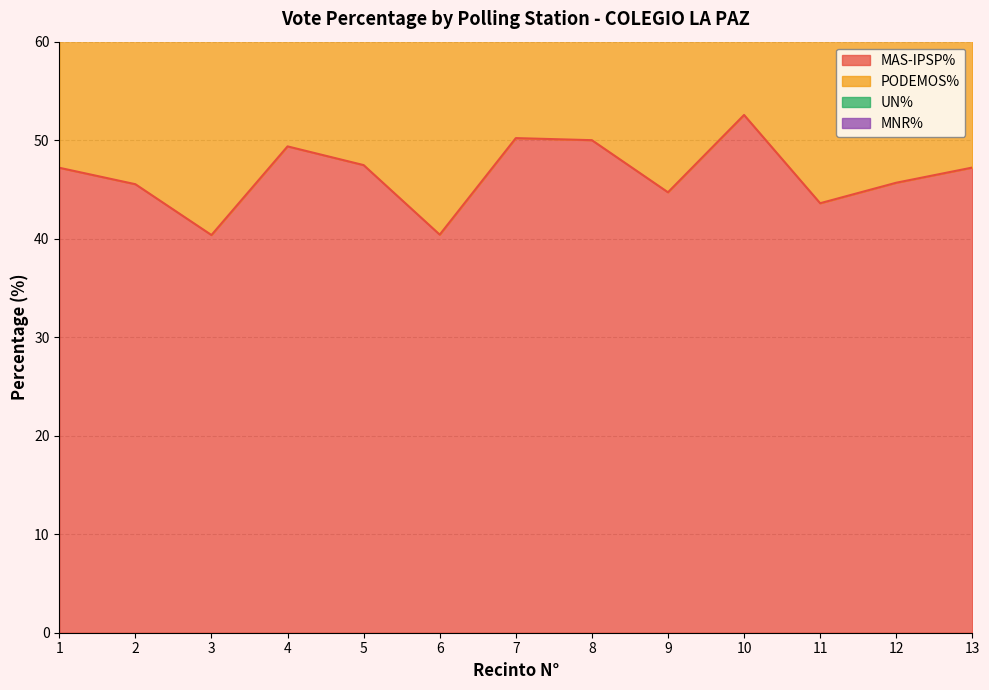

Rank the series by their maximum value, from highest to lowest.

MAS-IPSP%, PODEMOS%, UN%, MNR%